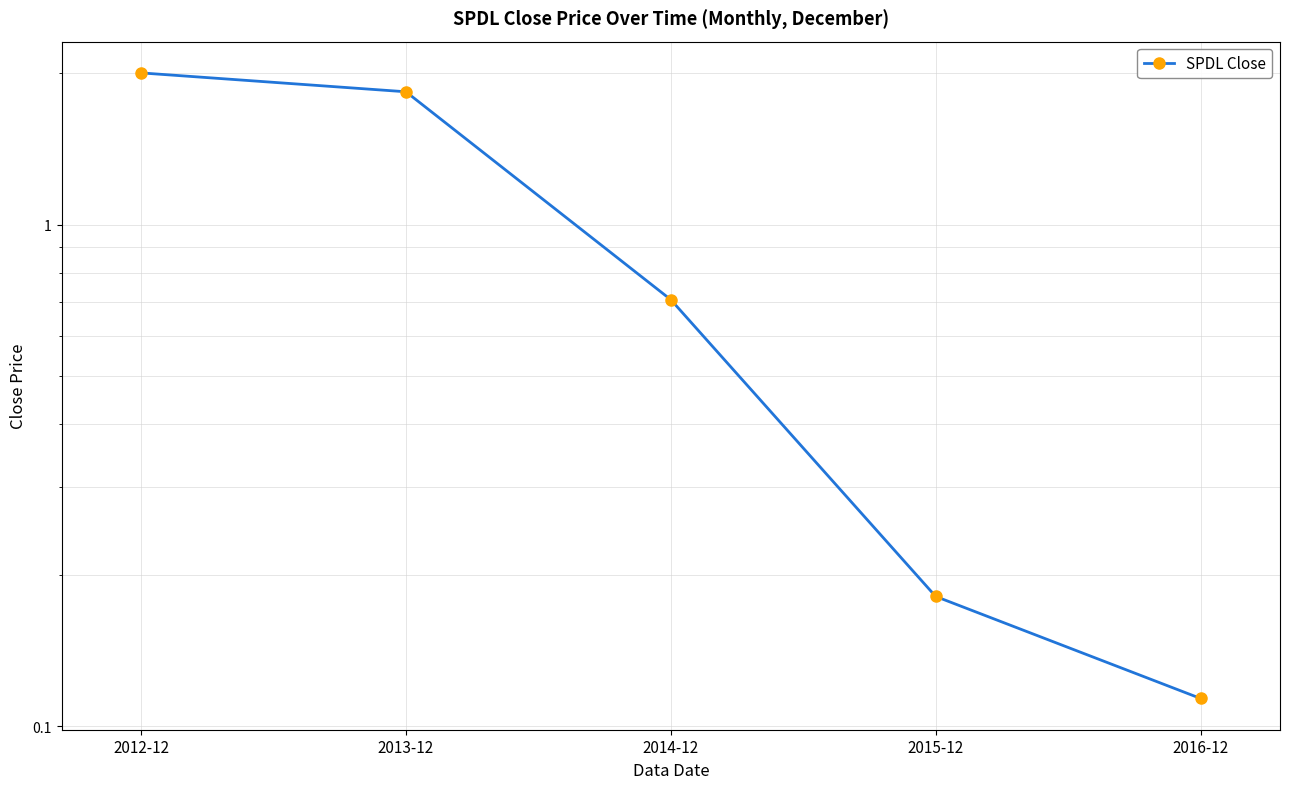

What is the change in value from 2014-12 to 2015-12?

-0.5